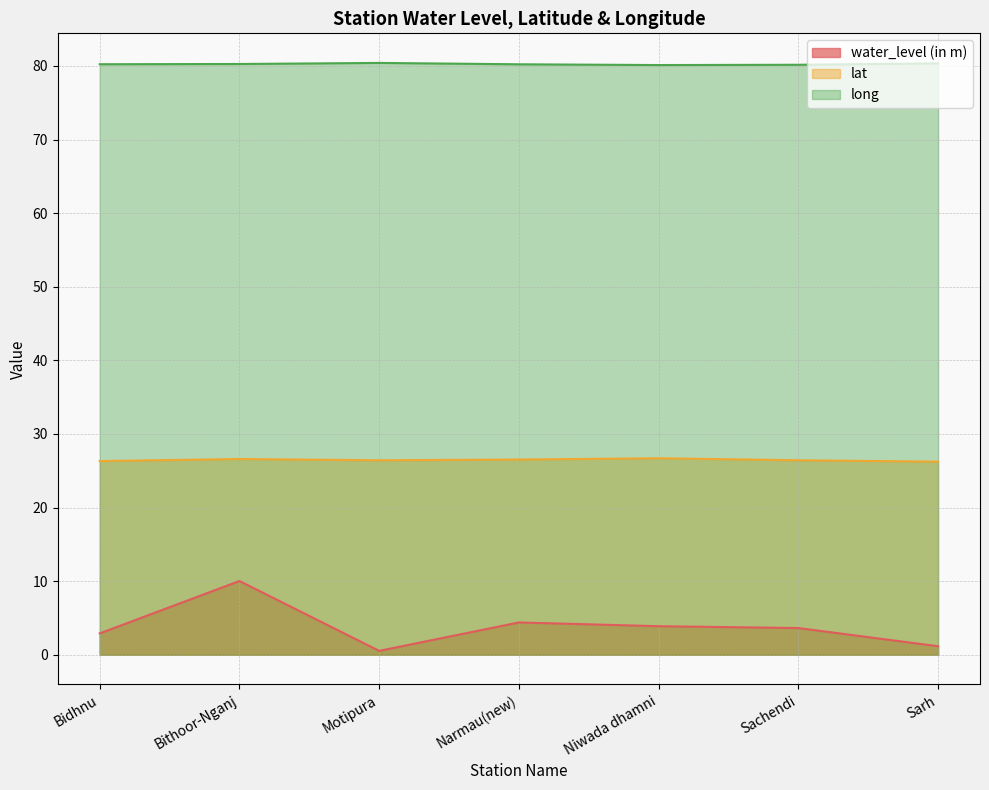

Which has a higher value, Bidhnu or Narmau(new)?

Narmau(new)